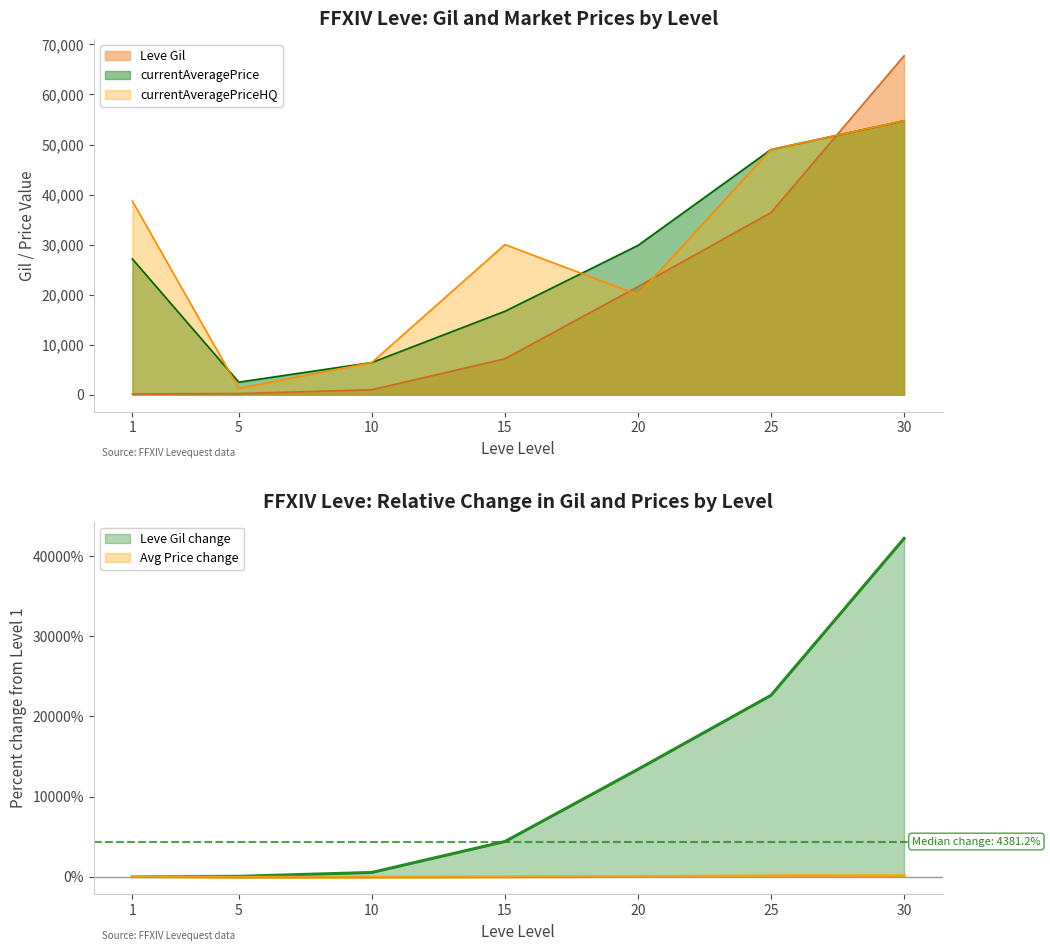

Does the chart have visible grid lines?

No